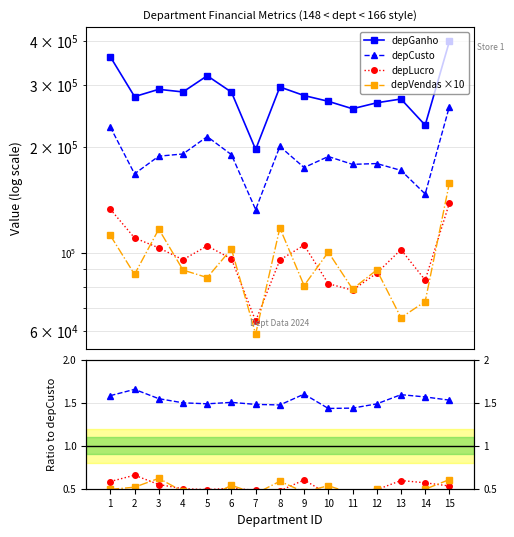

The value of depGanho at 14 is 334010.2. True or false?

False